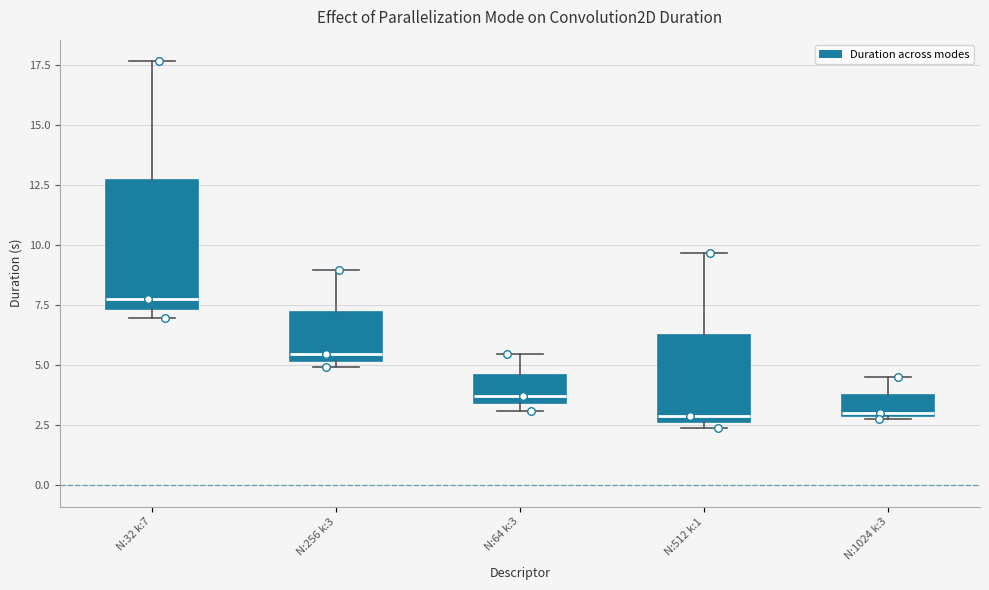

Where is the upper edge of the box for N:1024 k:3 on the y-axis? The values are not printed on the chart, so give them approximately, as read against the axis.

4.0